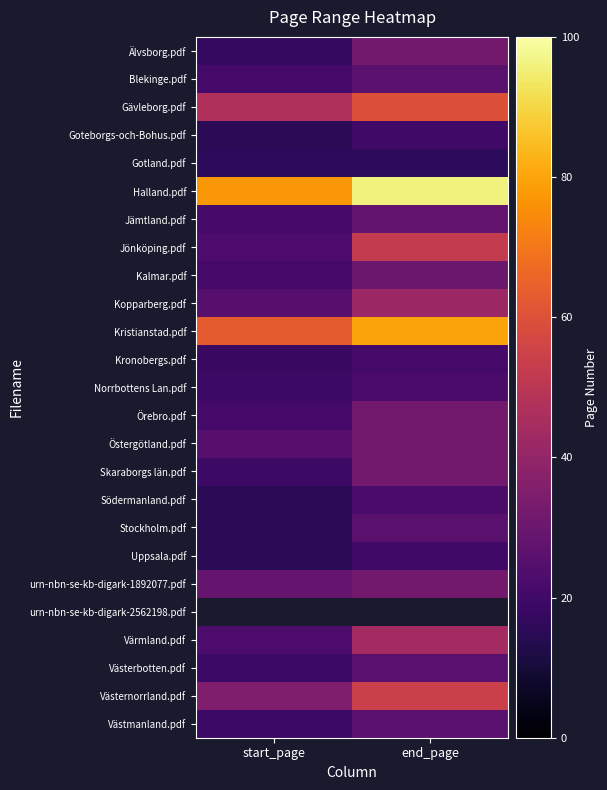

What is the smallest value displayed?

15.0